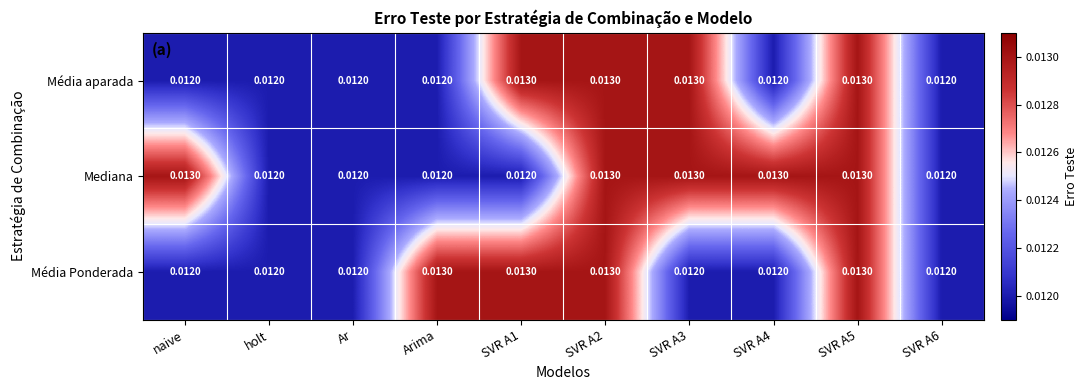

Between naive and SVR A6, which series saw the biggest shift?

Mediana